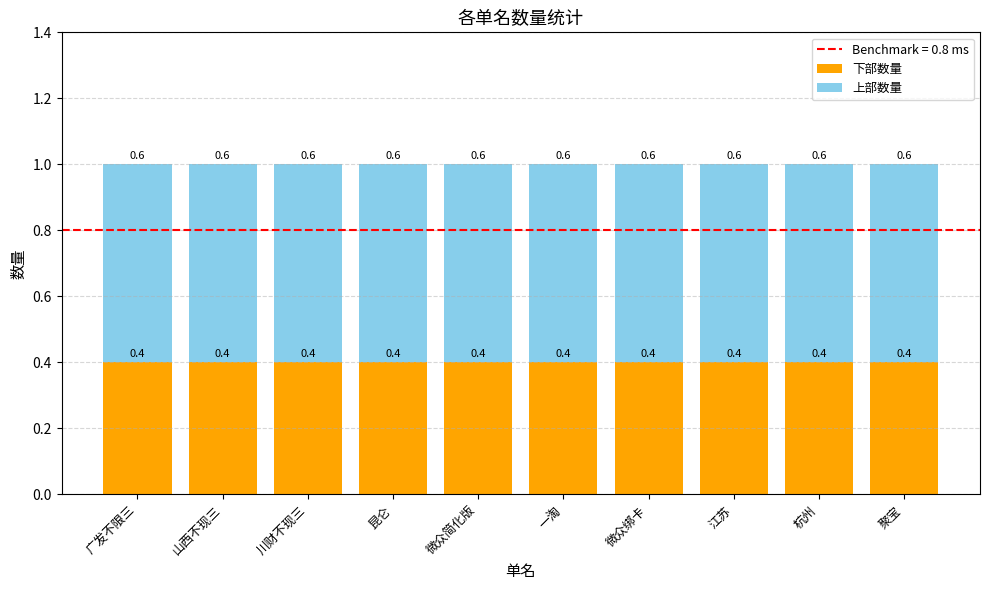

What is the total value across all series at 杭州?

1.0